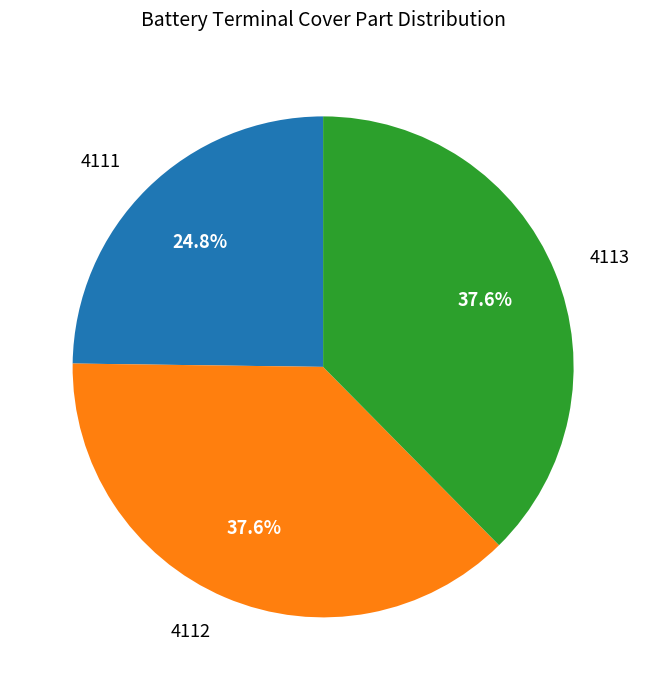

Which slice is the smallest?

4111